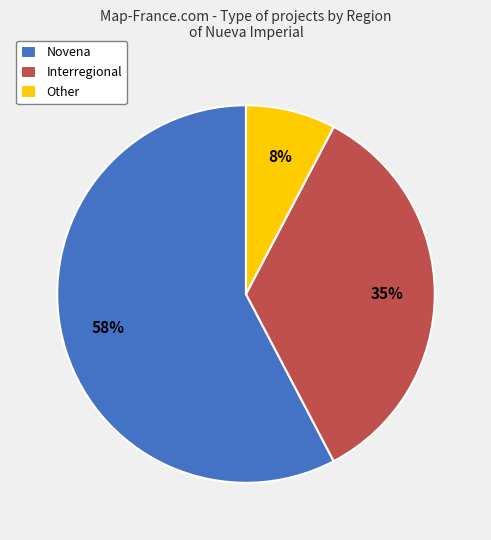

The Interregional slice represents 35% of the pie. True or false?

True